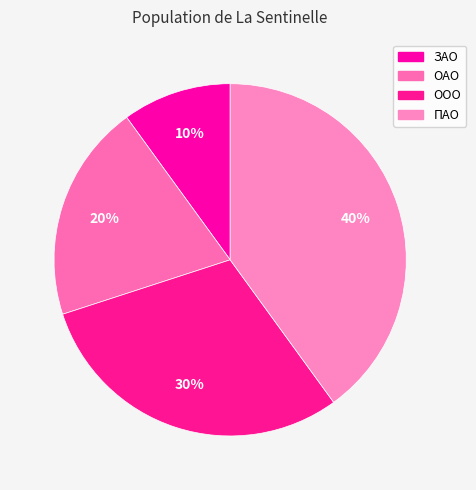

The ЗАО slice represents 10% of the pie. True or false?

True